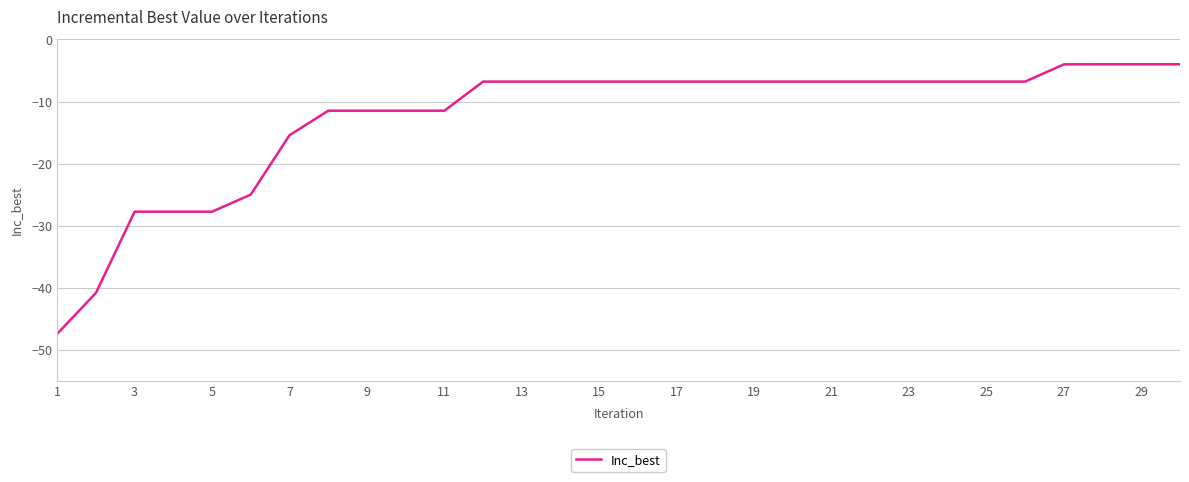

What is the minimum value shown in the chart?

-47.4